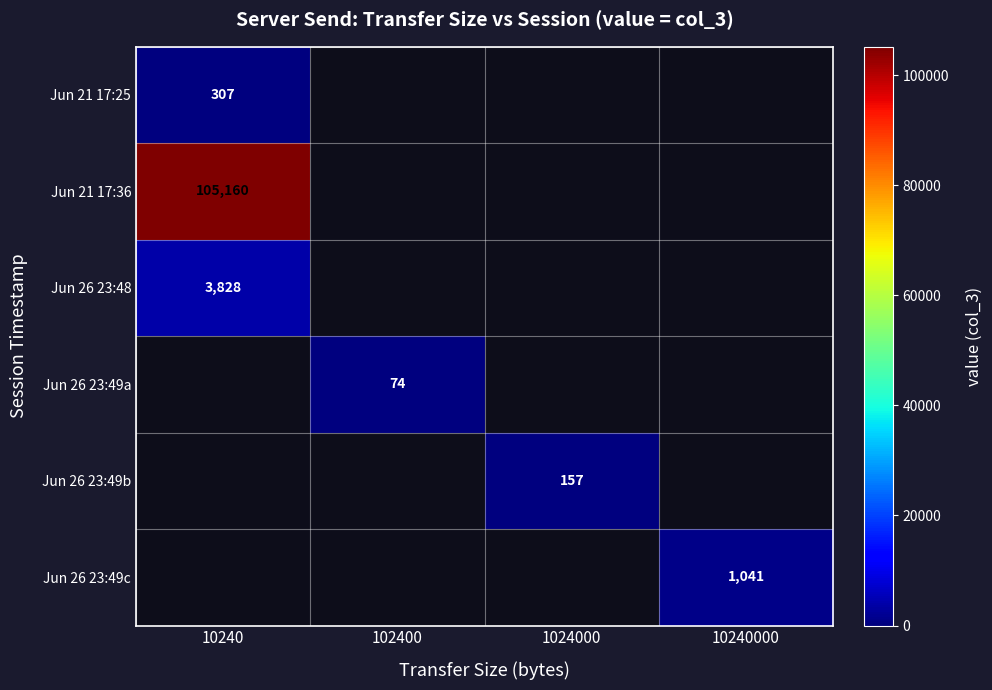

True or false: Jun 26 23:48 has a value of 3828 at 10240.

True